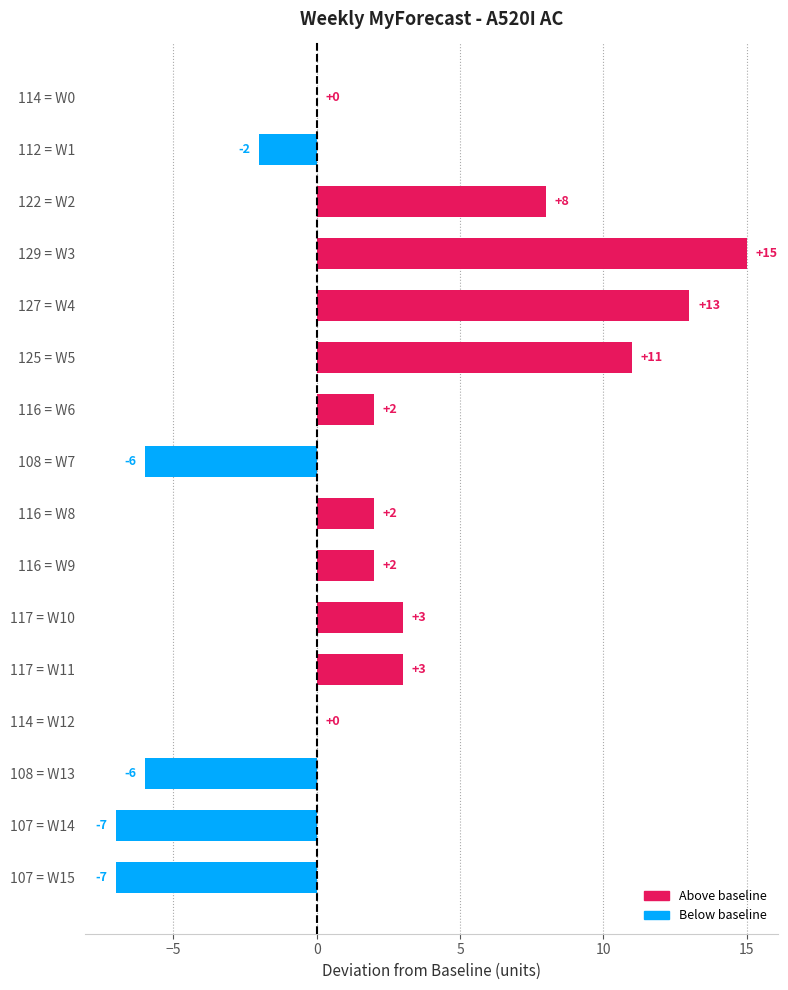

What is the sum of all values?

31